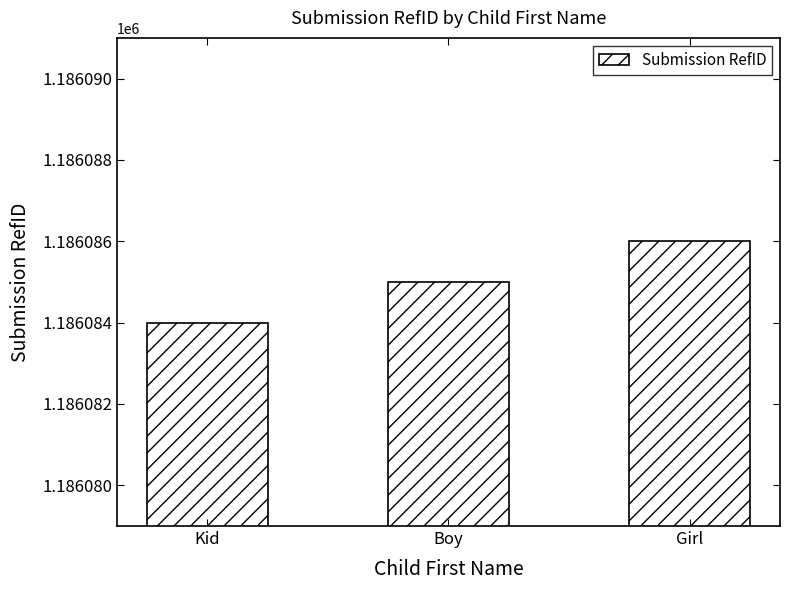

Reading left to right, transcribe all the data shown in this chart.

1186084	1186085	1186086